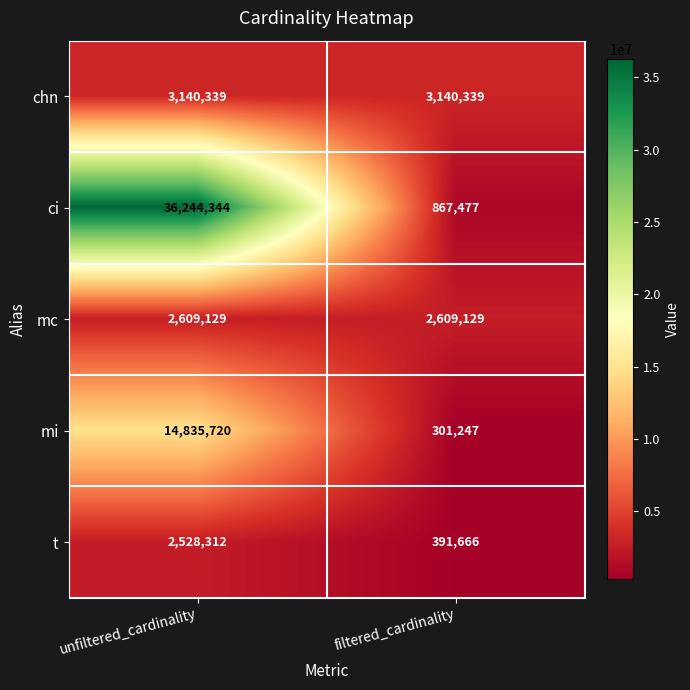

At which category is the sum across all series the highest?

unfiltered_cardinality